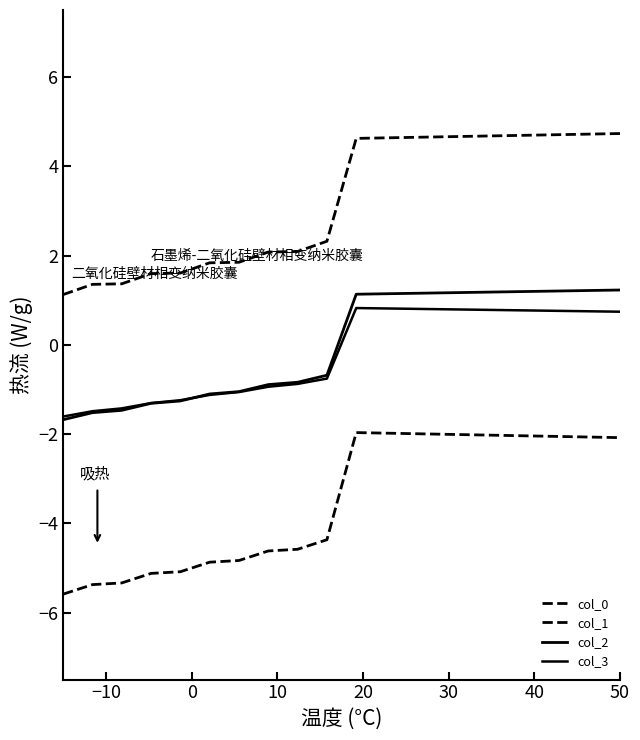

At how many categories does at least one series exceed 2?

13